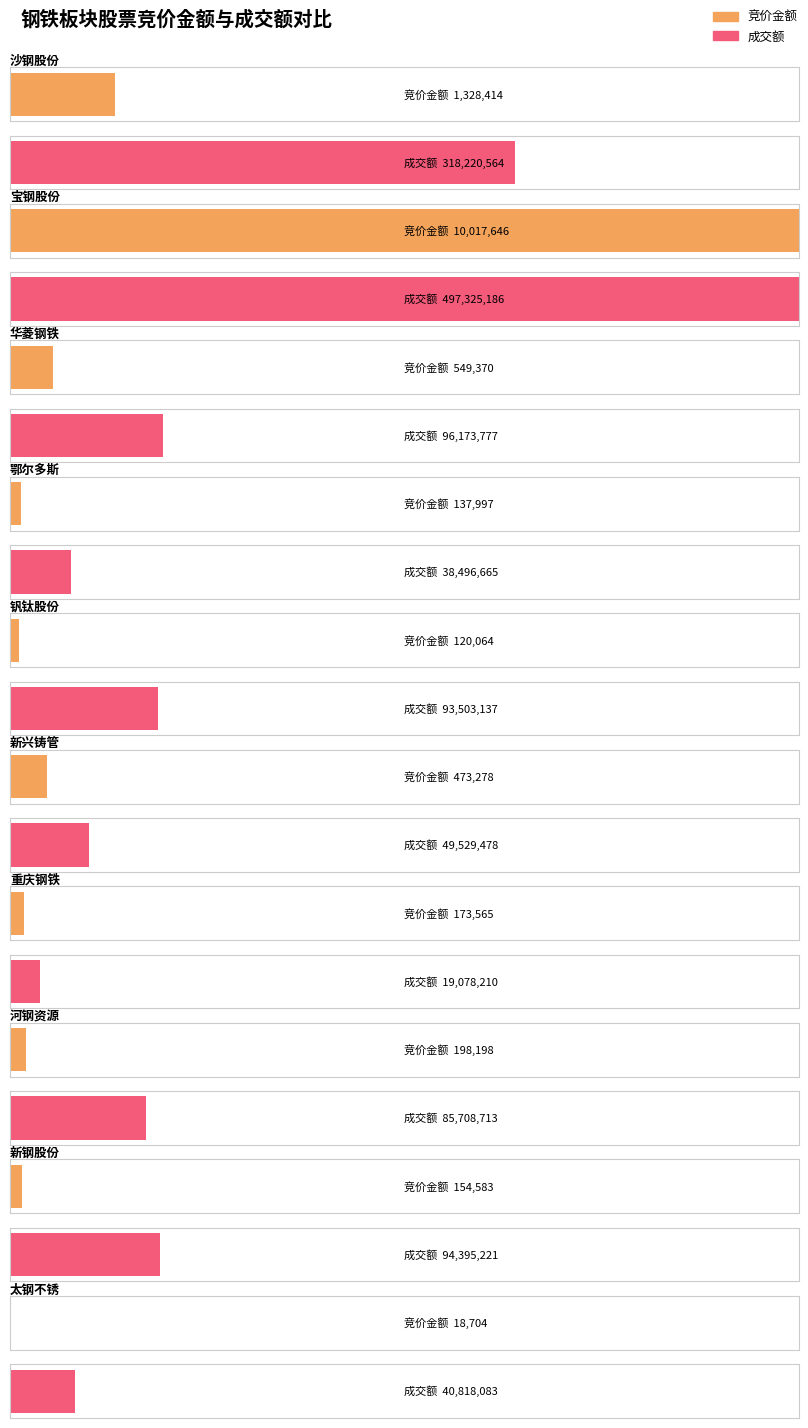

Which has a higher value, 重庆钢铁 or 鄂尔多斯?

重庆钢铁